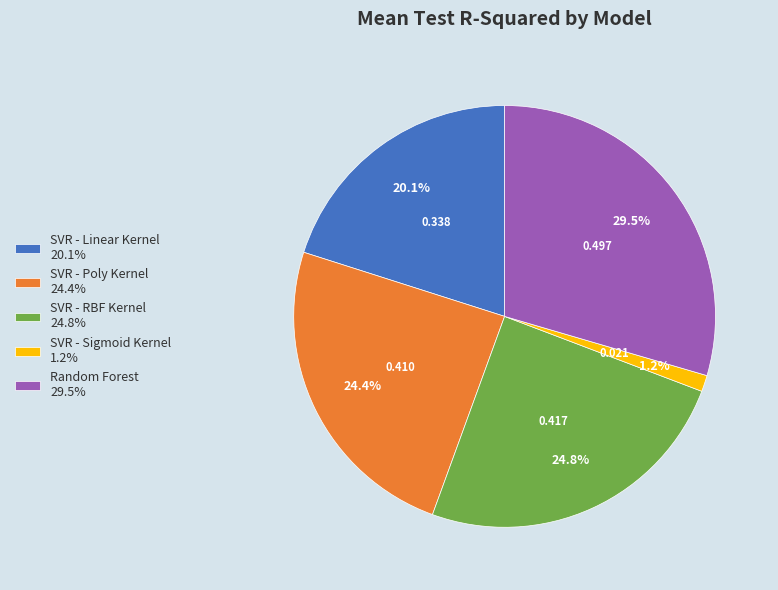

Does SVR - Sigmoid Kernel represent more than half of the total?

No